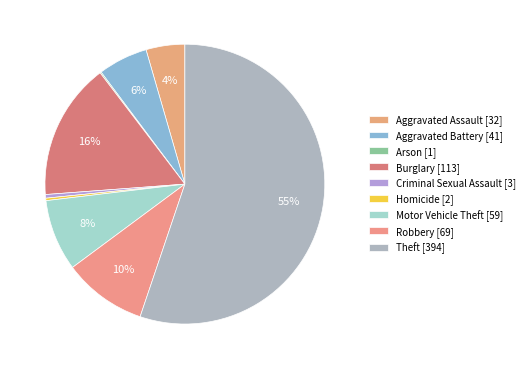

To the nearest percent, what is the difference between the Homicide and Burglary slice percentages?

16%